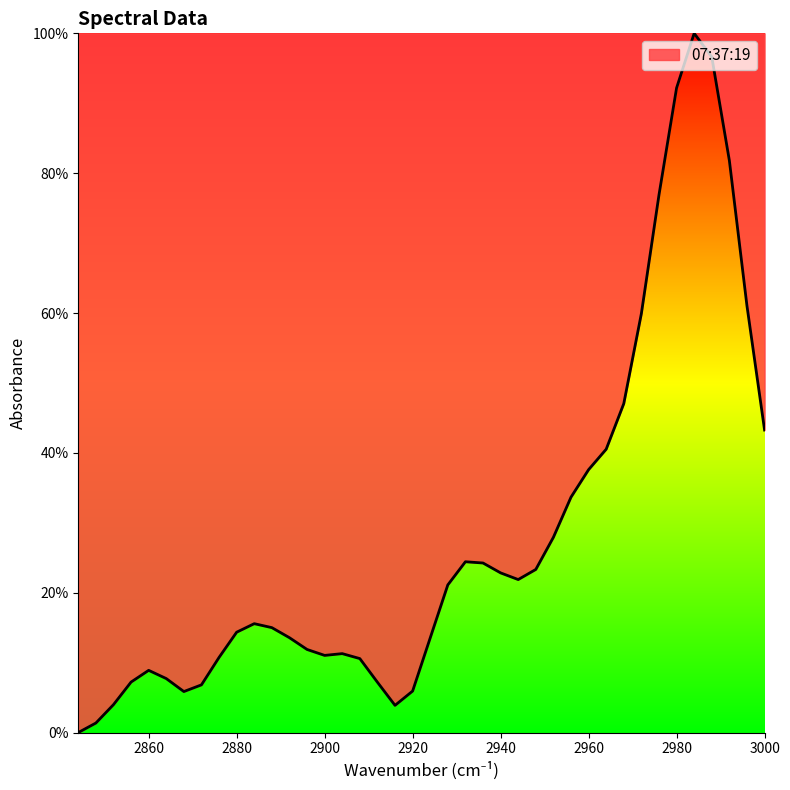

What is the sum of all values?

1122.8